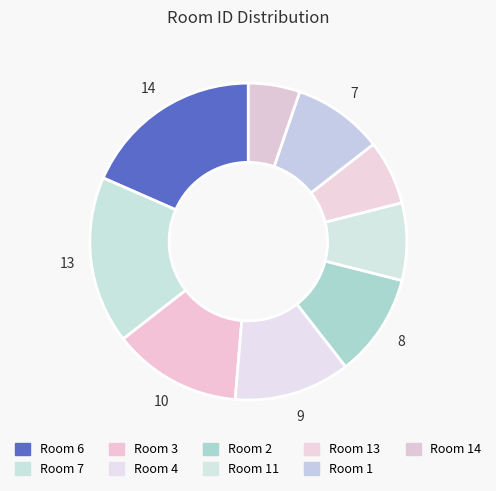

How many segments does this pie chart have?

9